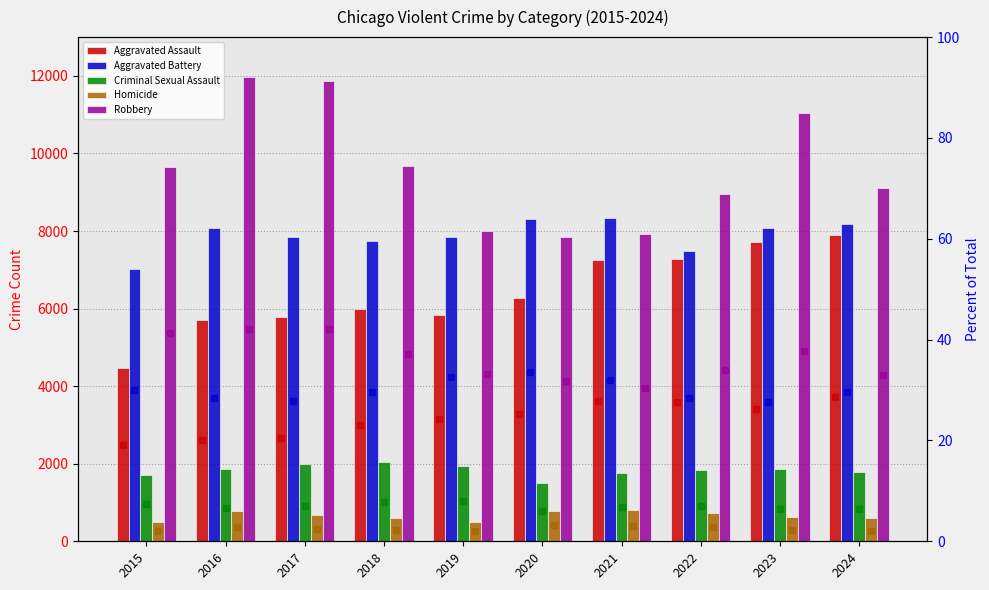

Read the Homicide value at 2016.

786